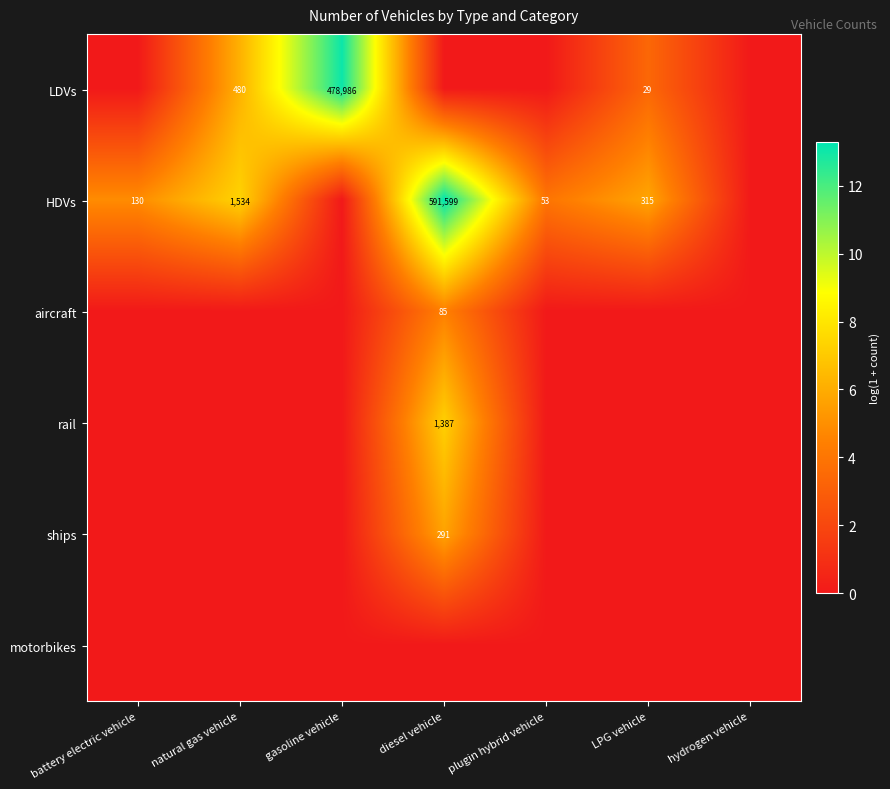

True or false: HDVs has a value of 5.1 at natural gas vehicle.

False